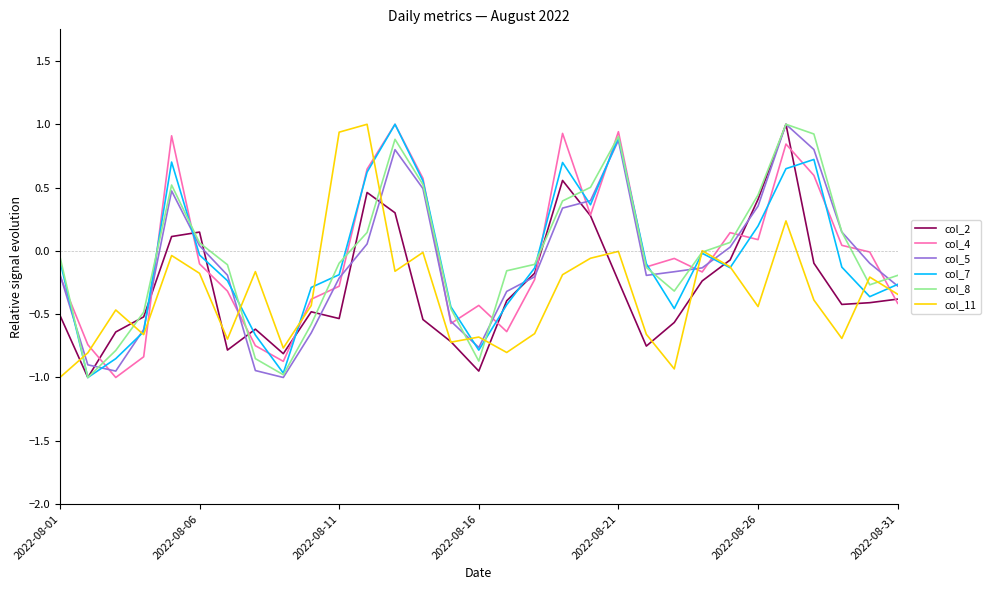

What is the greatest value displayed?

1.0